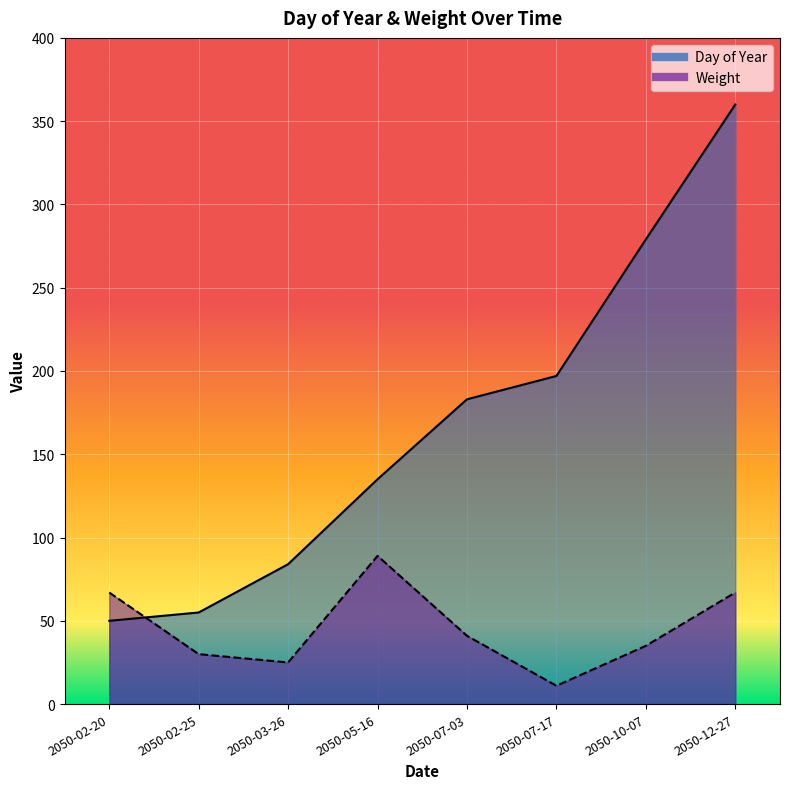

The Weight series shows 41 at 2050-07-03. True or false?

True